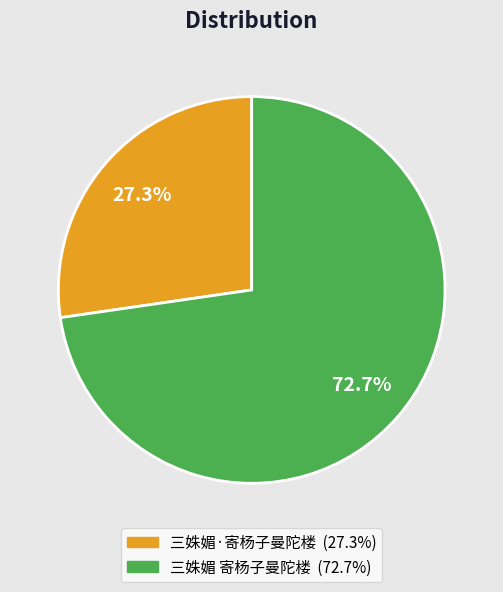

What is the majority slice?

三姝媚 寄杨子曼陀楼